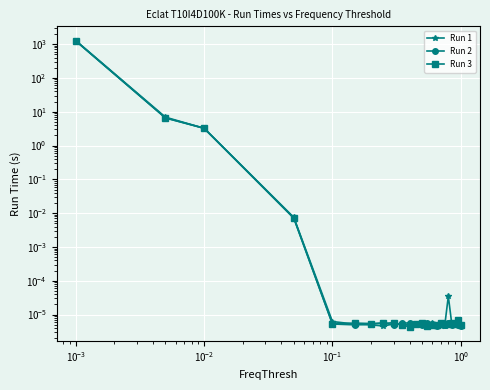

How many lines are shown in the chart?

3